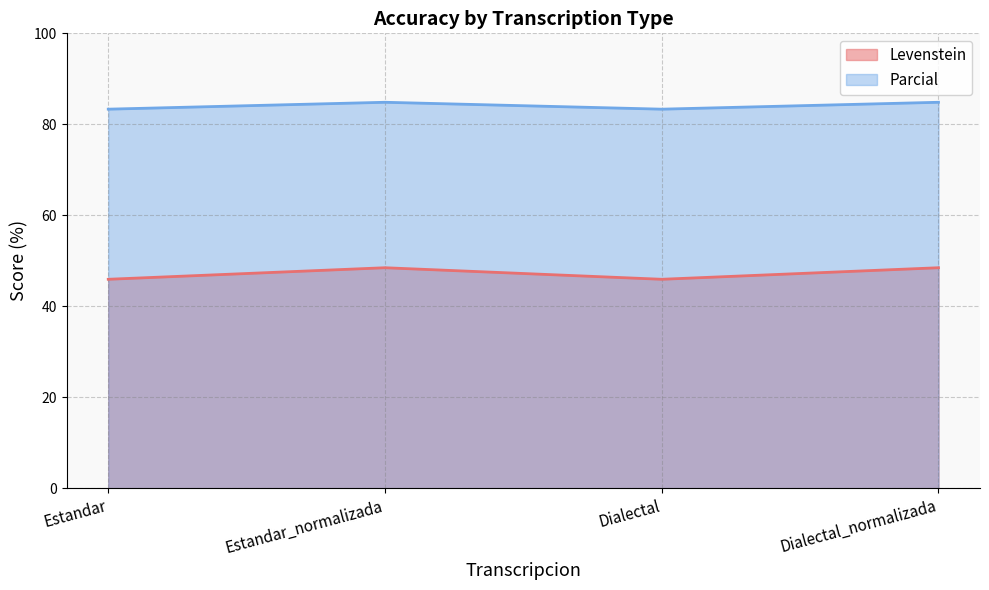

At which category does Levenstein reach its first local valley?

Dialectal